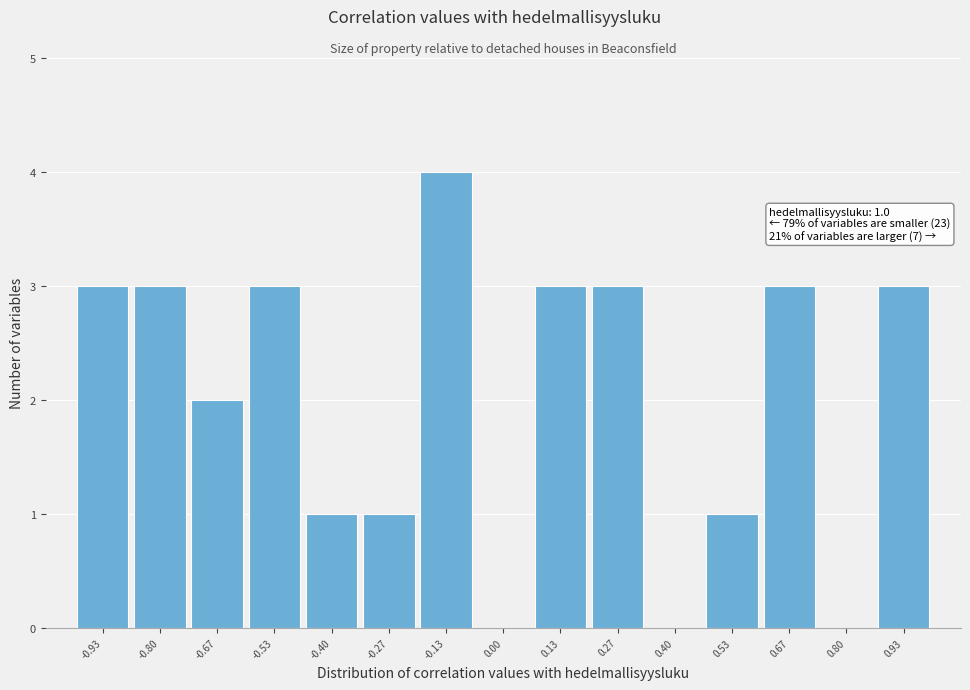

Which range on the x-axis has the tallest bar?

-0.20 to -0.06